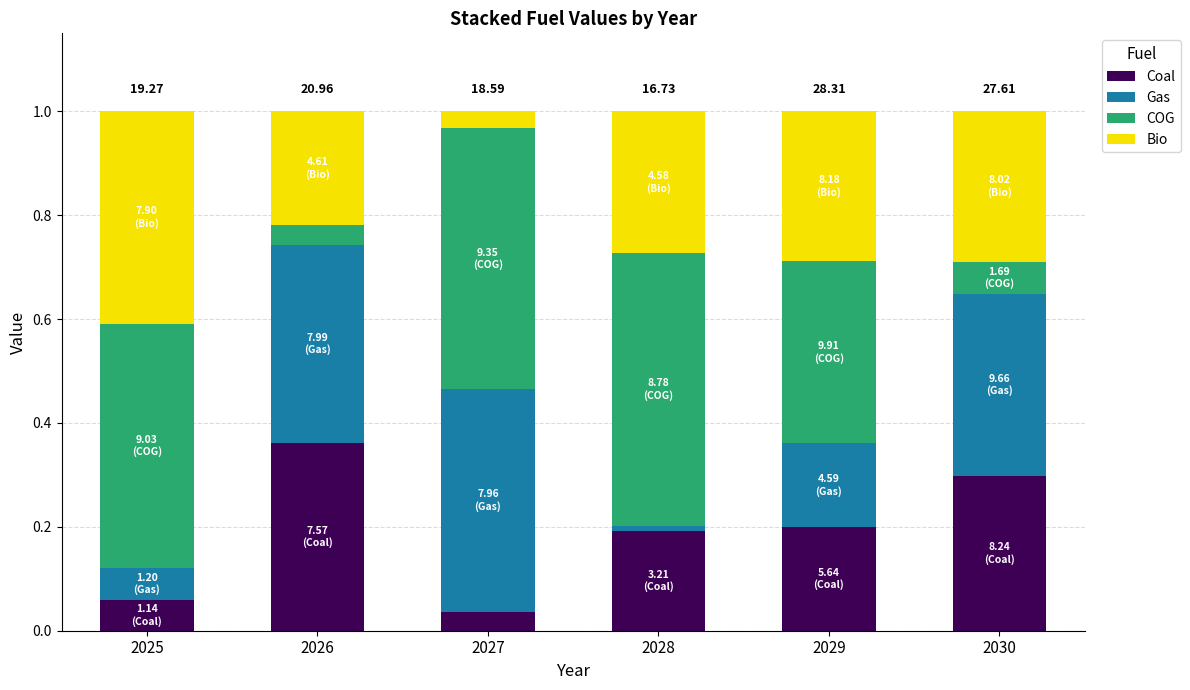

How many distinct data groups are displayed?

4